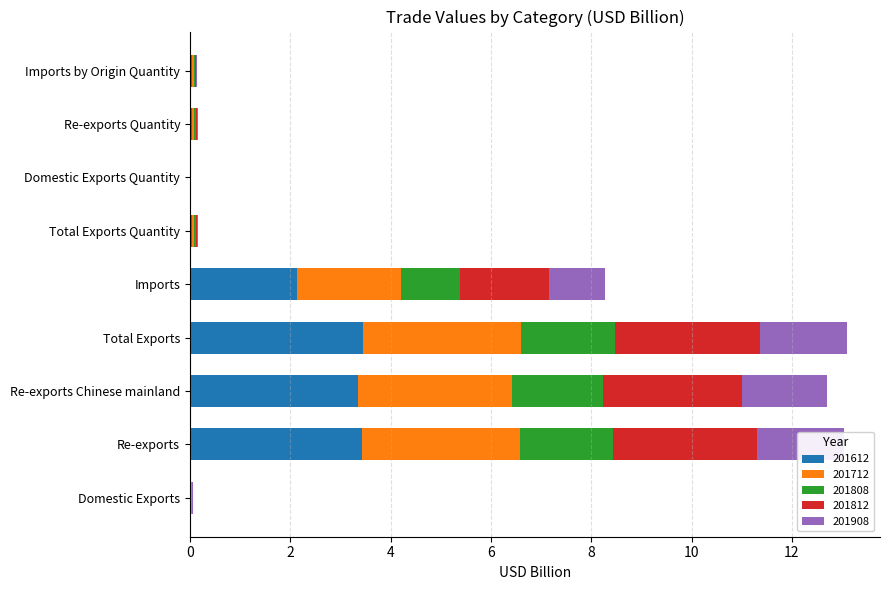

What is the maximum value for 201612?

3.4